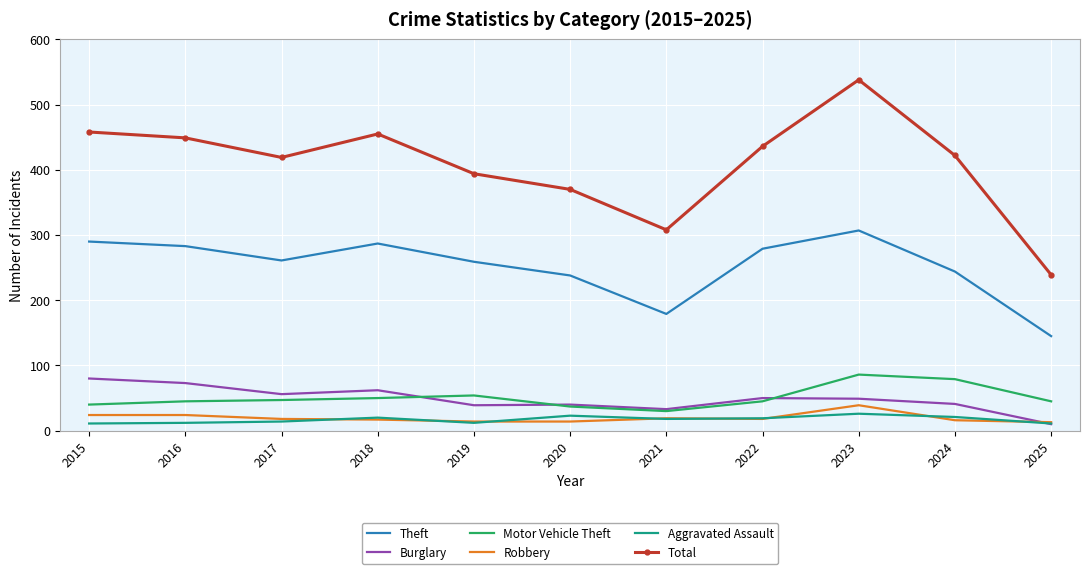

How many interior local valleys does the Total series have?

2